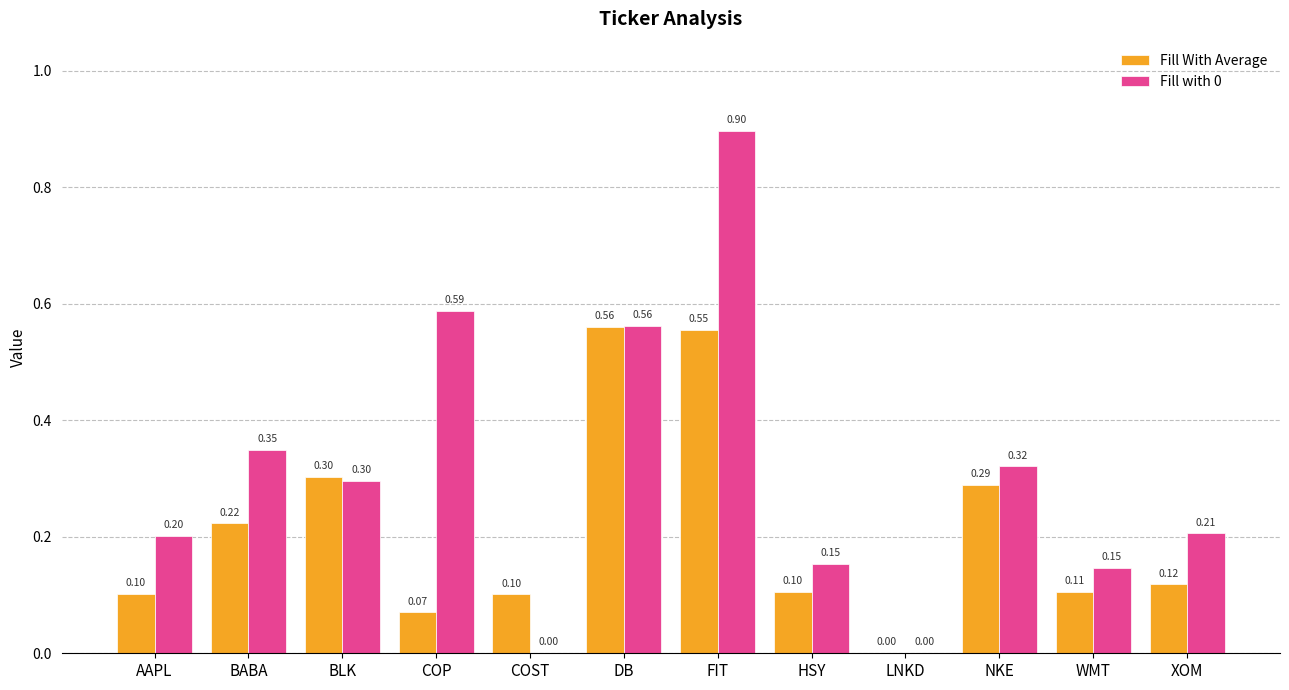

What is the sum of the Fill with 0 values at BLK and XOM?

0.5